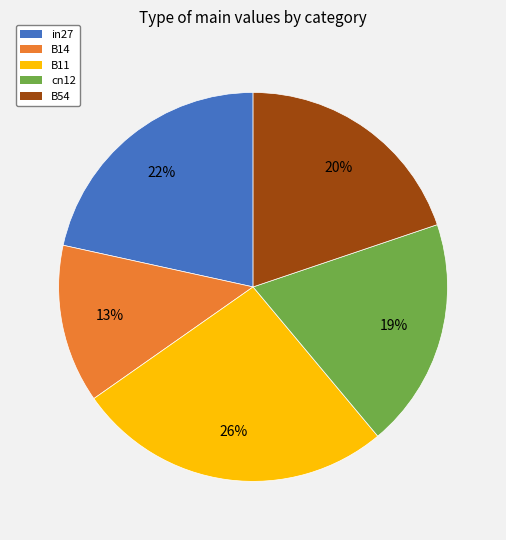

How many slices are in this pie chart?

5